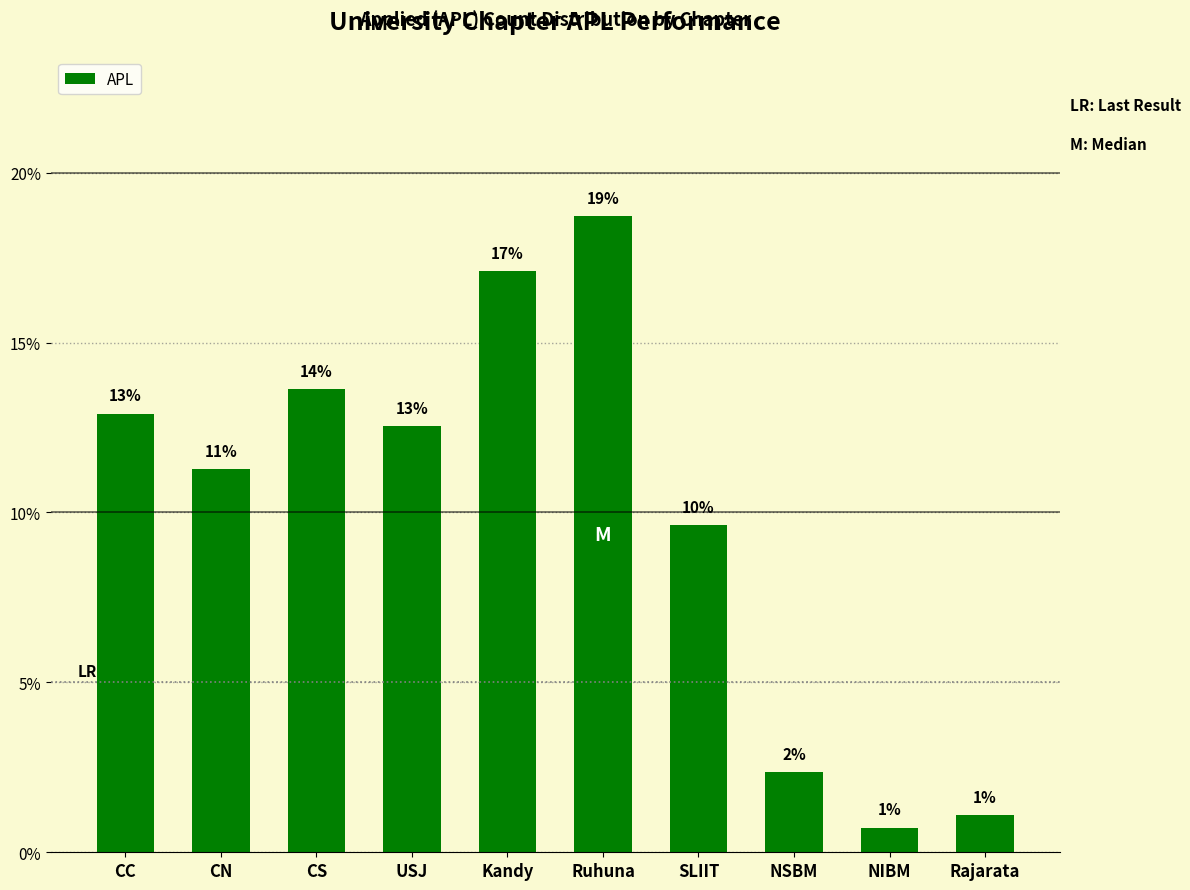

Reading right to left, list all the values displayed in this chart.

1.1	0.7	2.4	9.6	18.7	17.1	12.5	13.6	11.3	12.9